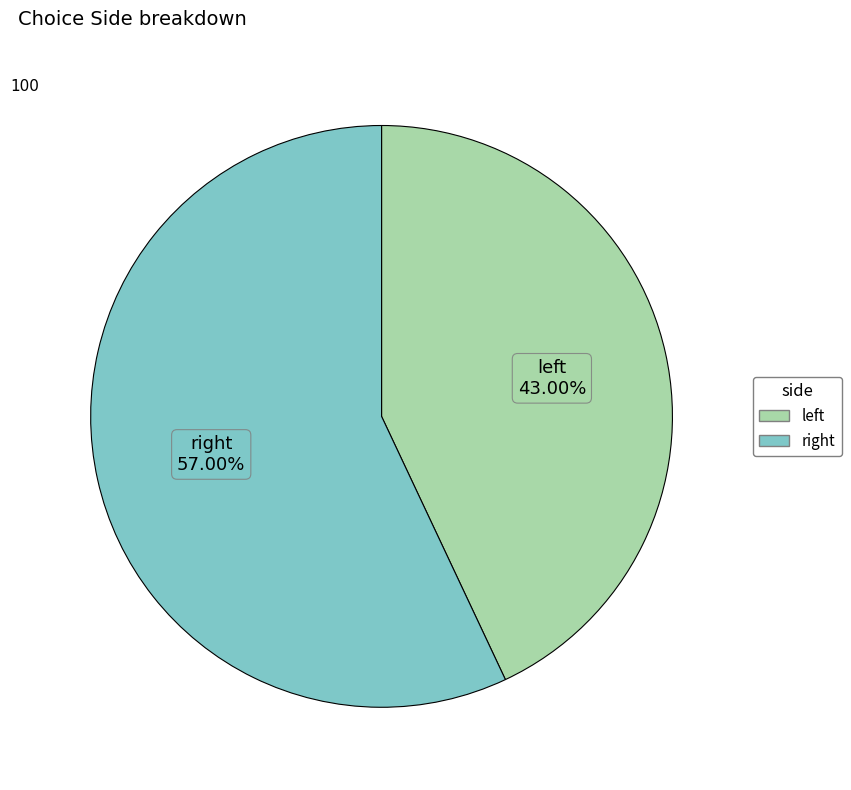

To the nearest percent, what is the difference between the largest and smallest slice percentages?

14%